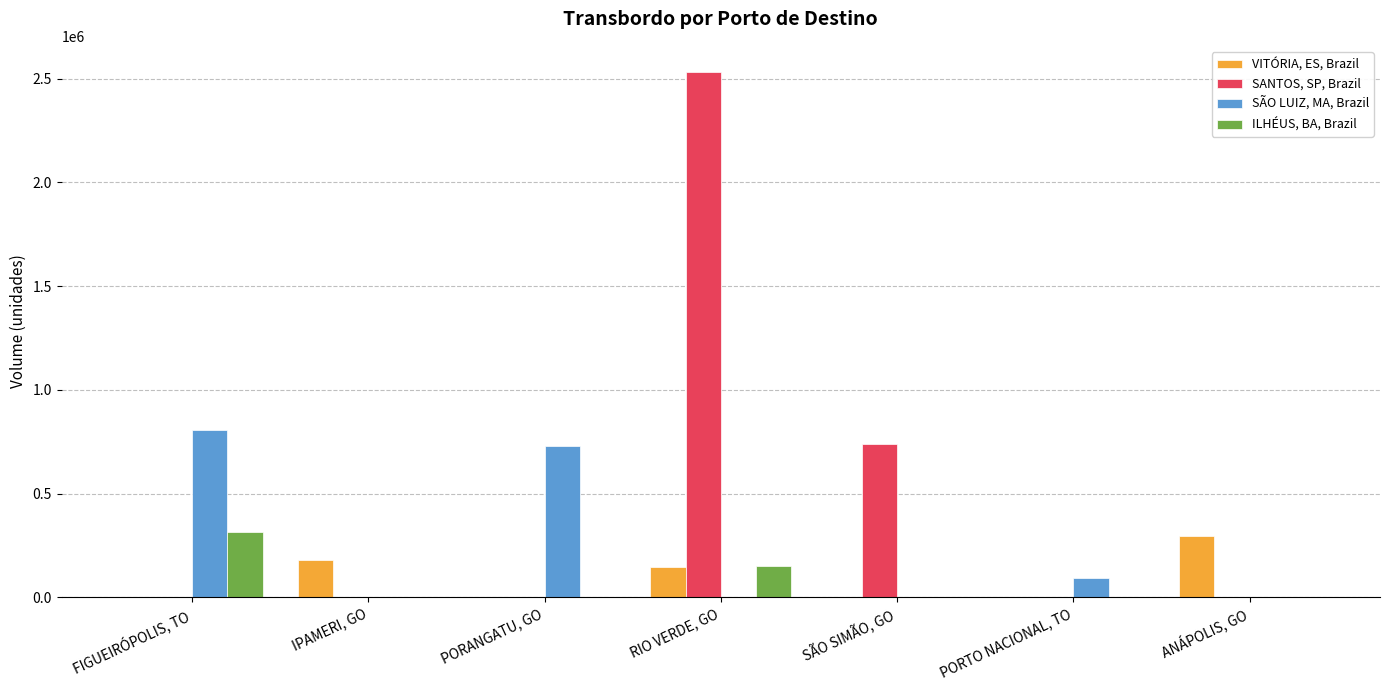

Which series has the largest total across all categories?

SANTOS, SP, Brazil